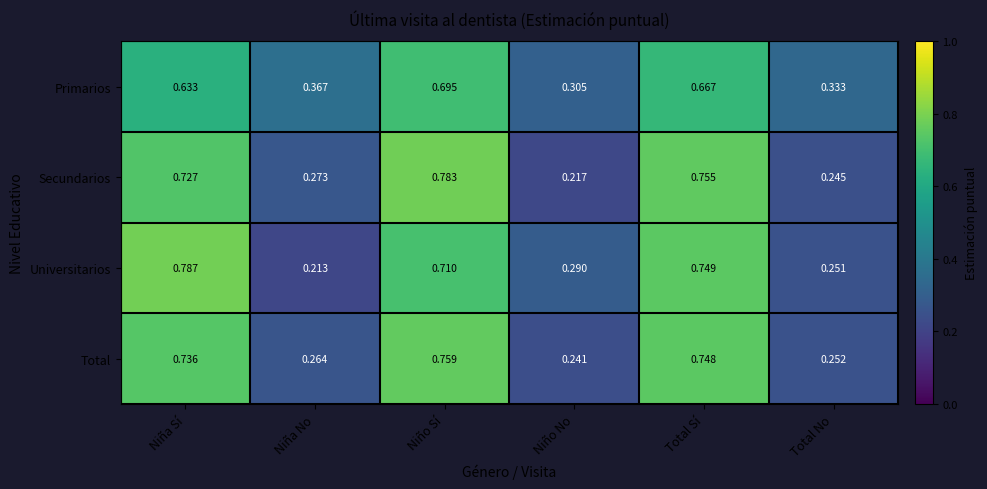

List the series in order of their peak value, highest first.

Universitarios, Secundarios, Total, Primarios